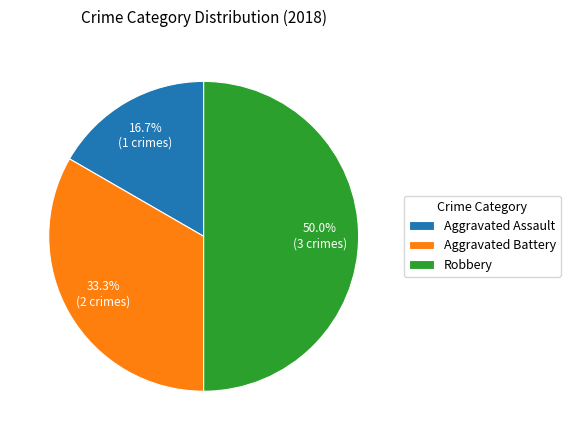

What percentage is NOT represented by Aggravated Assault?

83.3%